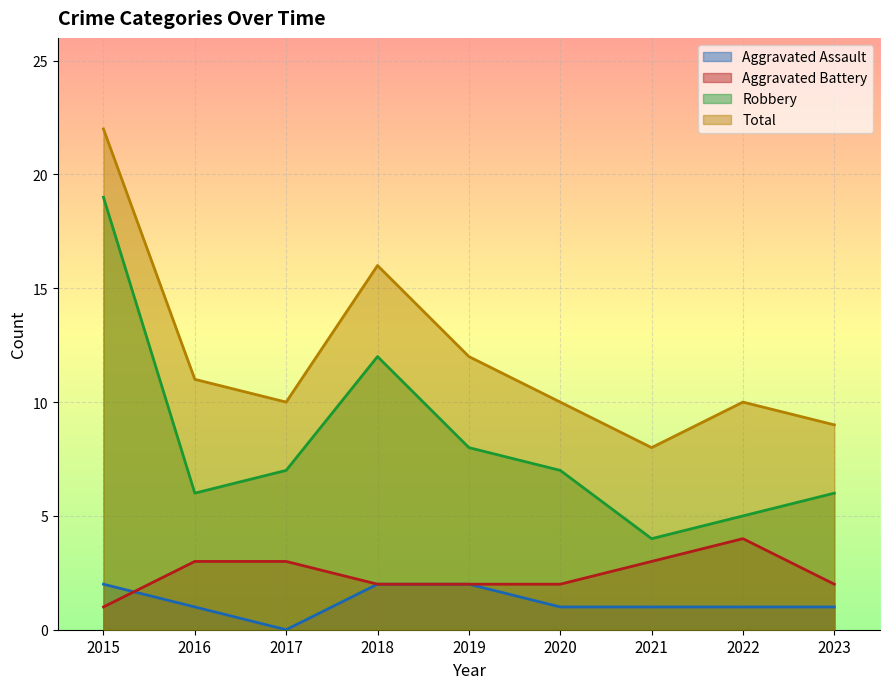

Reading right to left, extract all data points from this chart.

Aggravated Assault: 2023=1	2022=1	2021=1	2020=1	2019=2	2018=2	2017=0	2016=1	2015=2
Aggravated Battery: 2023=2	2022=4	2021=3	2020=2	2019=2	2018=2	2017=3	2016=3	2015=1
Robbery: 2023=6	2022=5	2021=4	2020=7	2019=8	2018=12	2017=7	2016=6	2015=19
Total: 2023=9	2022=10	2021=8	2020=10	2019=12	2018=16	2017=10	2016=11	2015=22